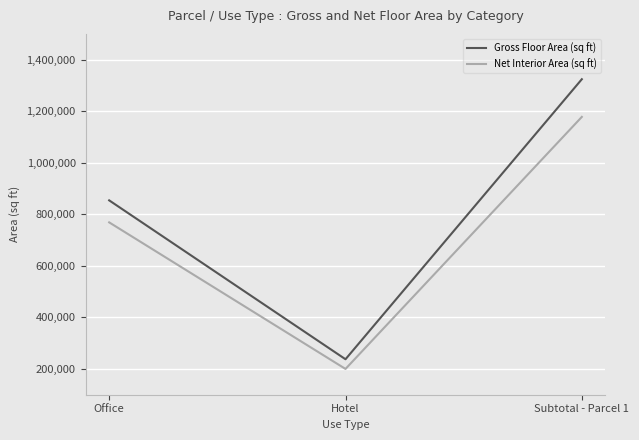

What is the difference between the Net Interior Area (sq ft) values at Office and Subtotal - Parcel 1?

409219.2